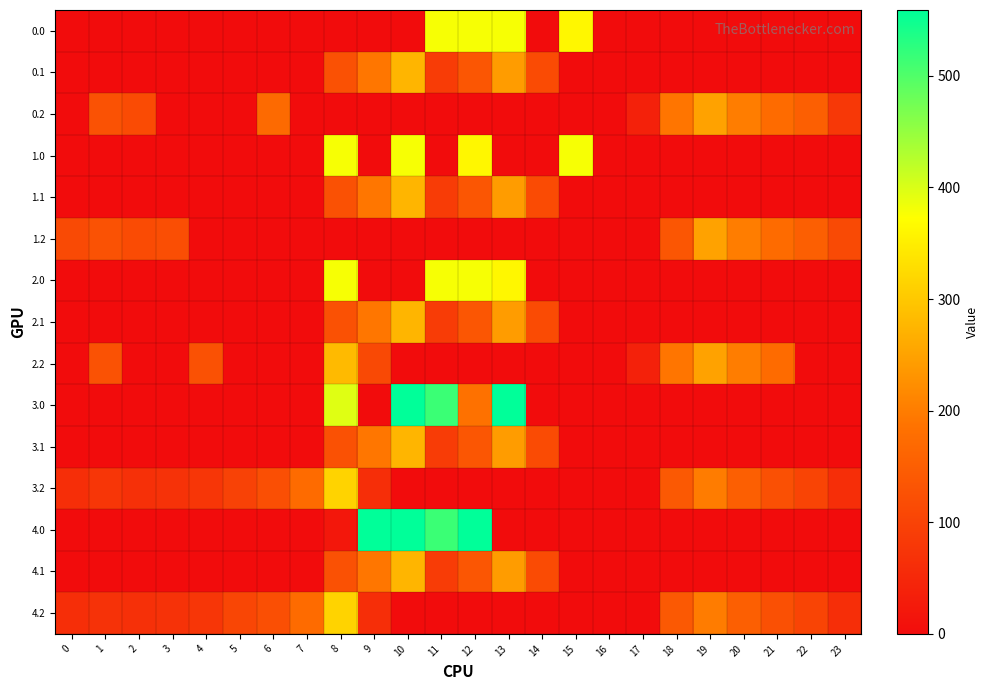

Which category has the highest value across all series?

10